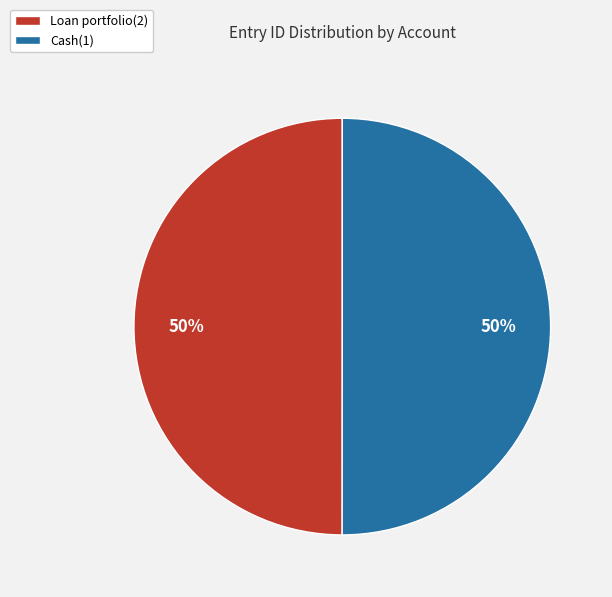

The Loan portfolio(2) slice represents 50% of the pie. True or false?

True